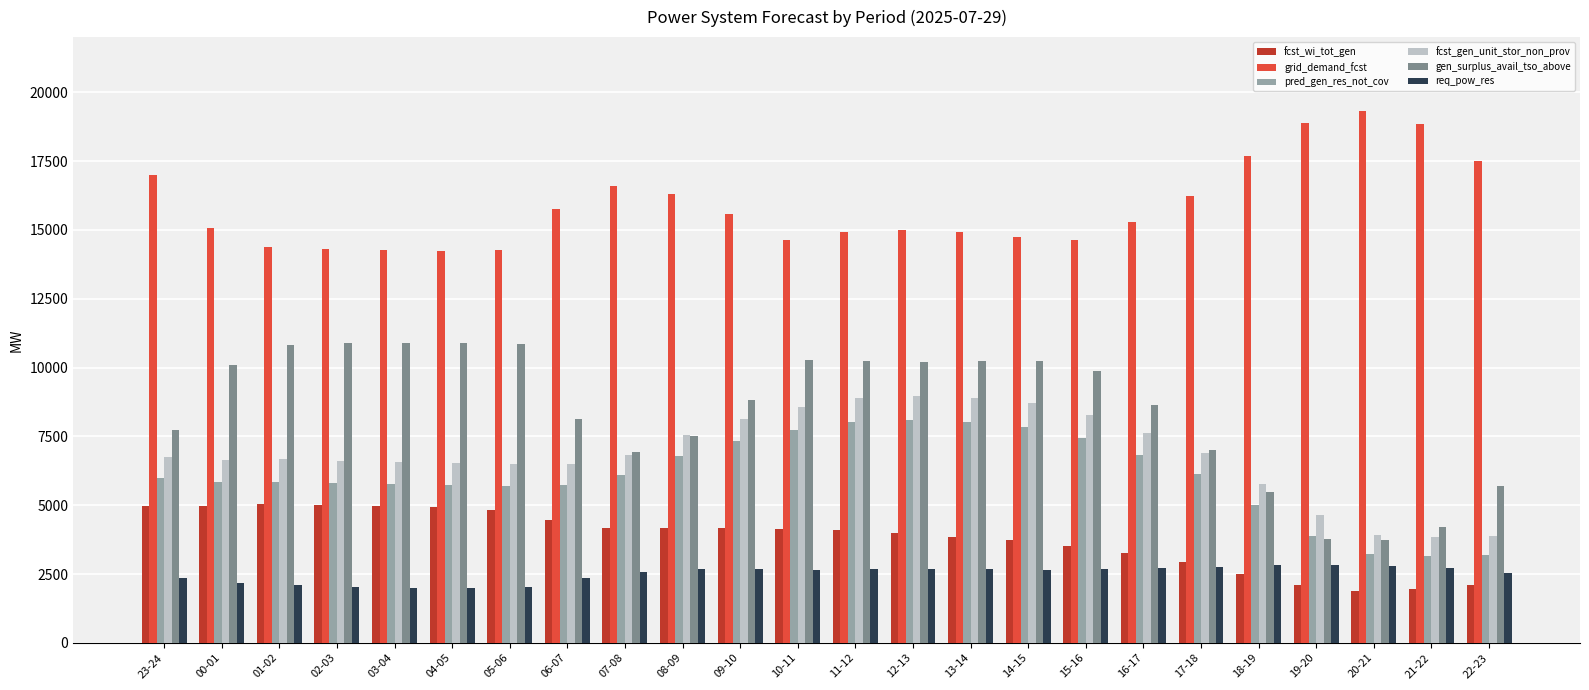

The req_pow_res series shows 1428 at 21-22. True or false?

False